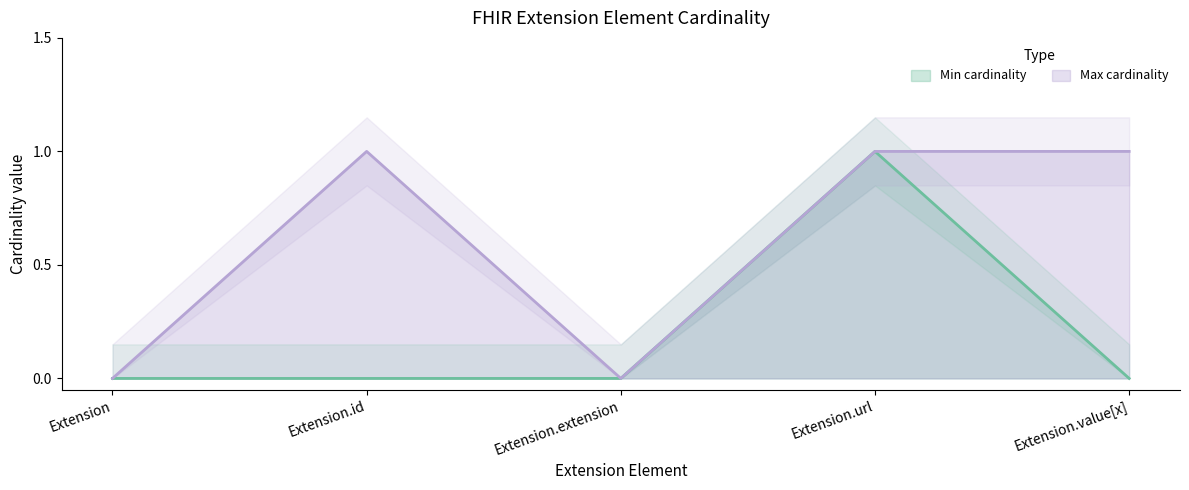

How many positive values does the Min cardinality series have?

1